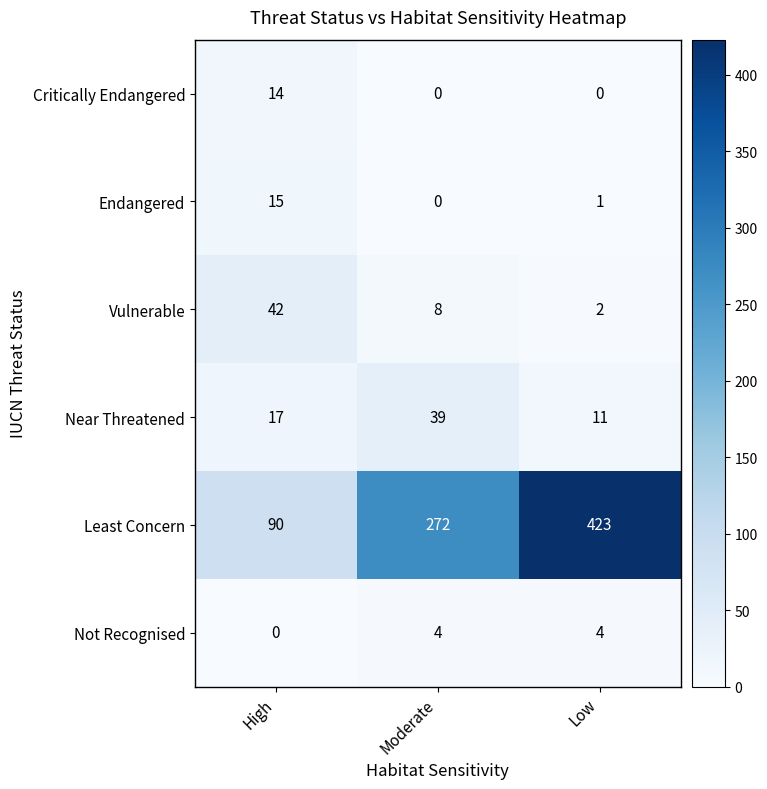

Rank the series at Low from lowest to highest value.

Critically Endangered, Endangered, Vulnerable, Not Recognised, Near Threatened, Least Concern